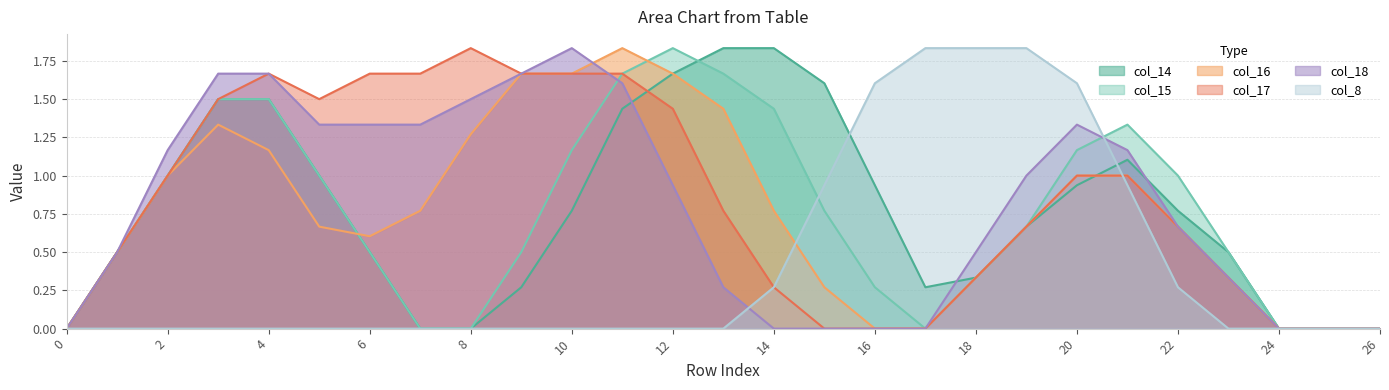

At which category does col_14 line reach its first local valley?

17